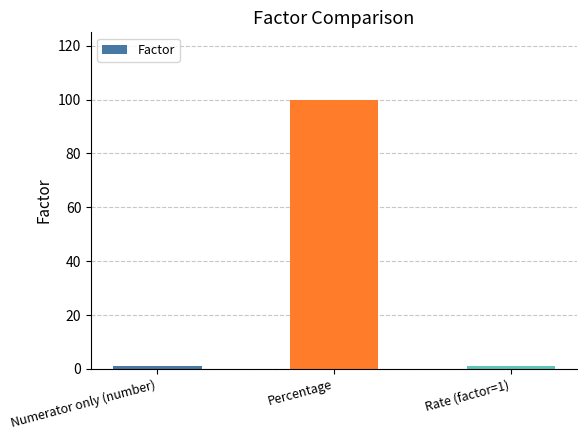

What is the average value?

34